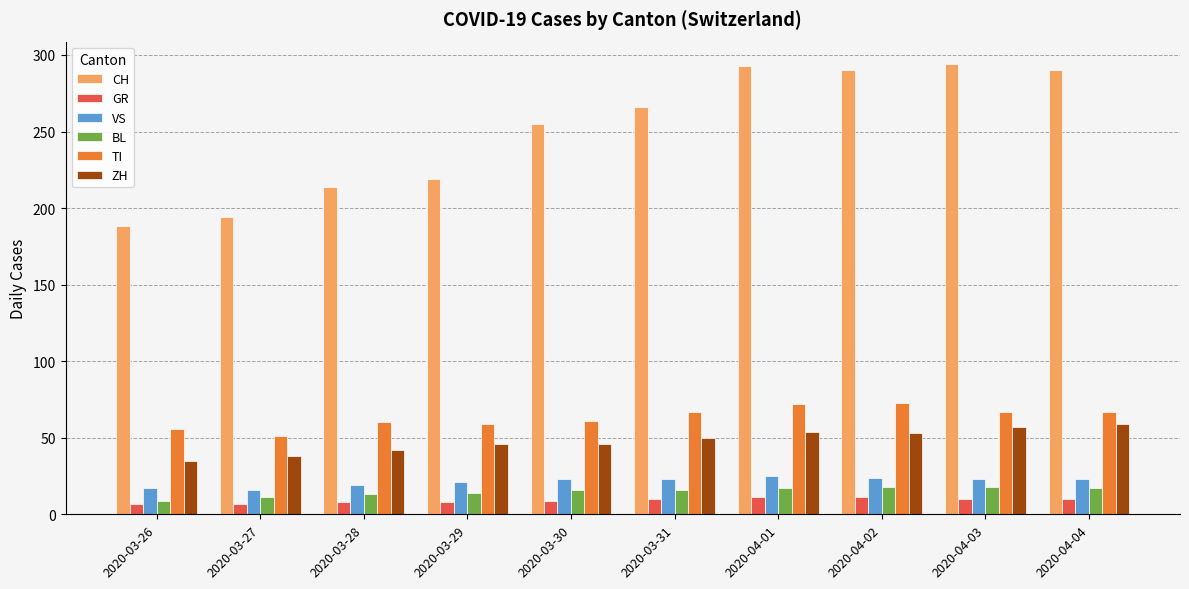

What is the label of the 7th bar from the left?

2020-04-01